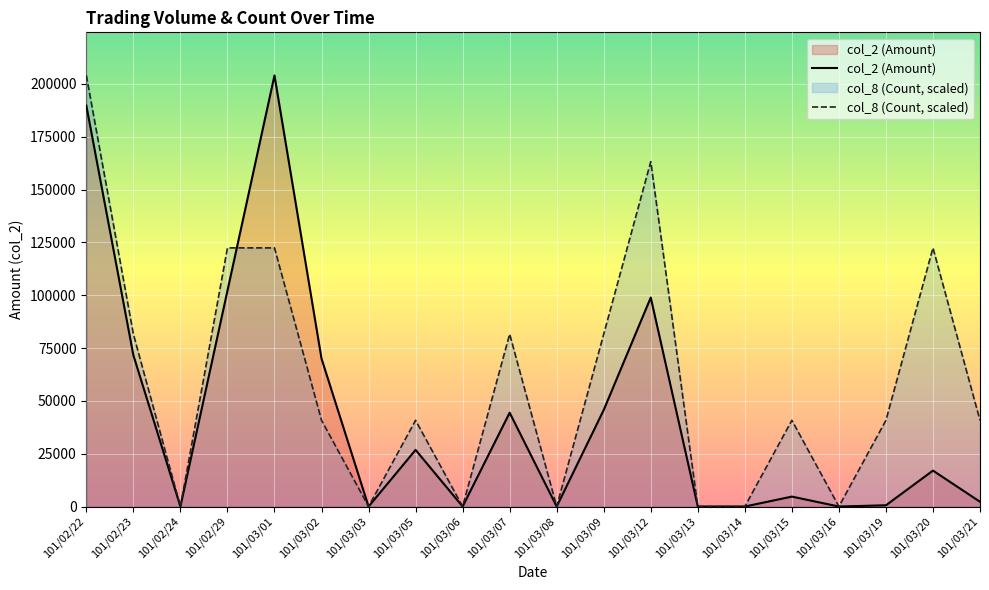

Which has a higher value, 101/03/02 or 101/03/05?

101/03/02